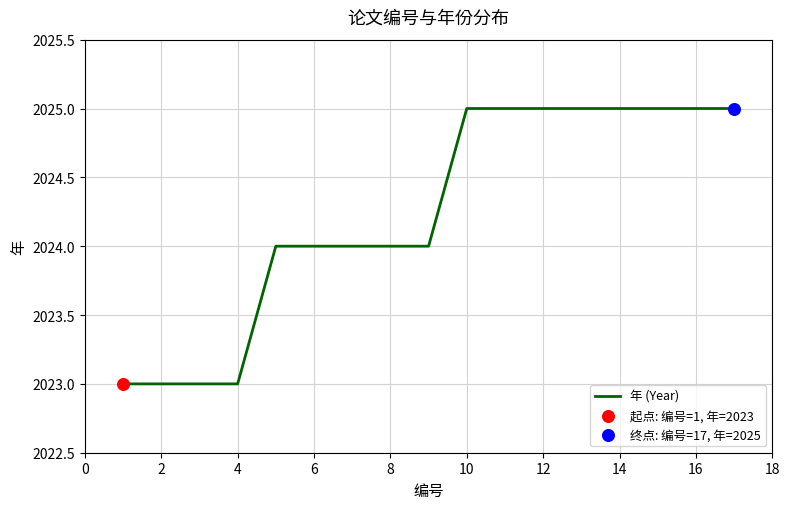

What is the greatest value displayed?

2025